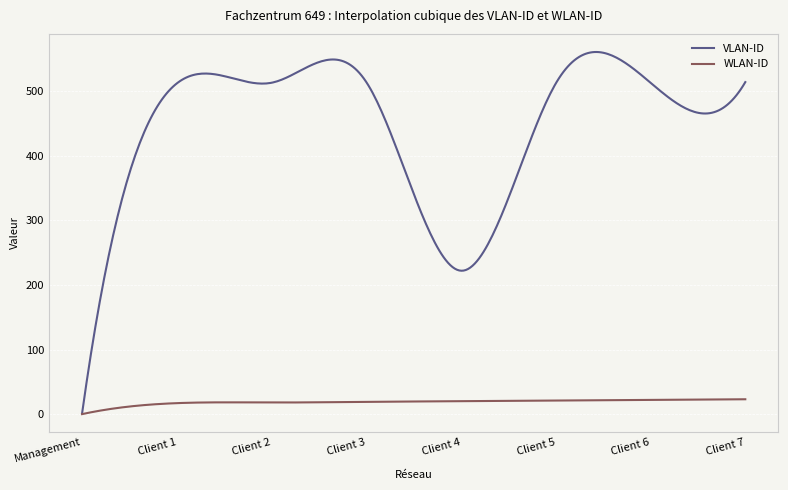

Which series has the largest total across all categories?

VLAN-ID